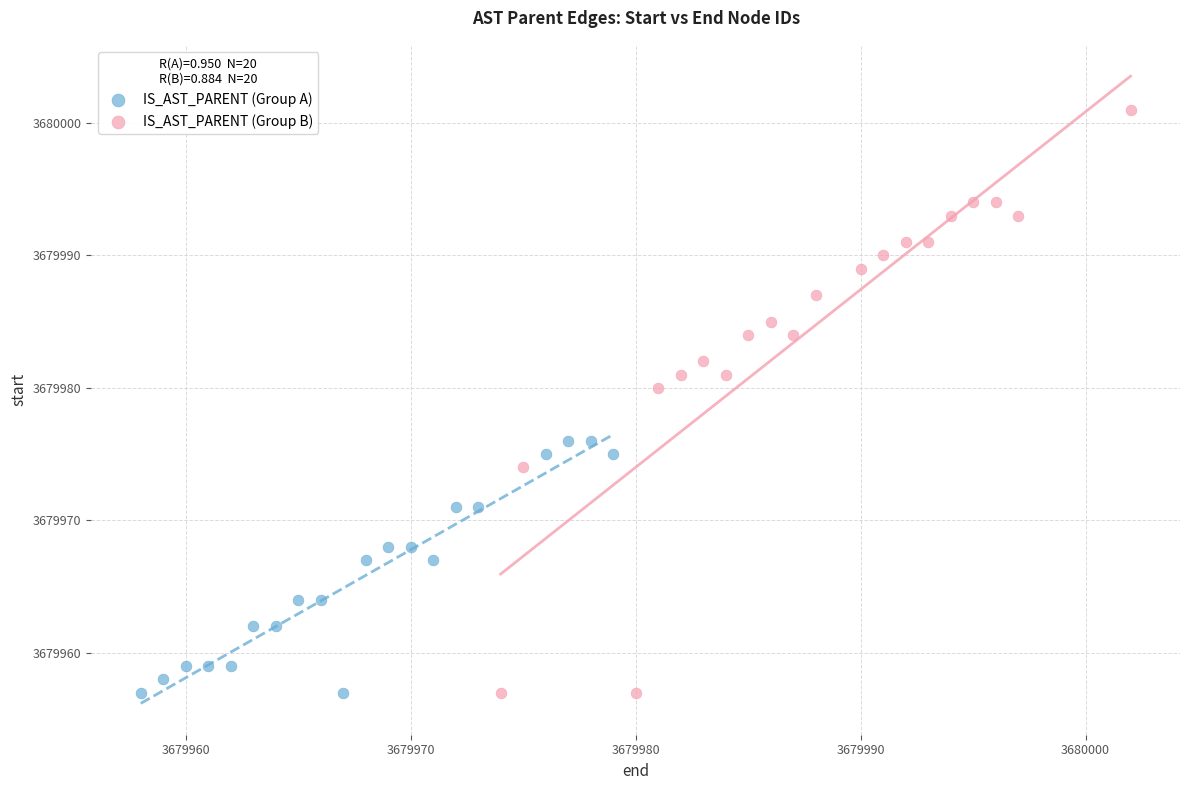

What are all the series names shown in the legend?

IS_AST_PARENT (Group A), IS_AST_PARENT (Group B)